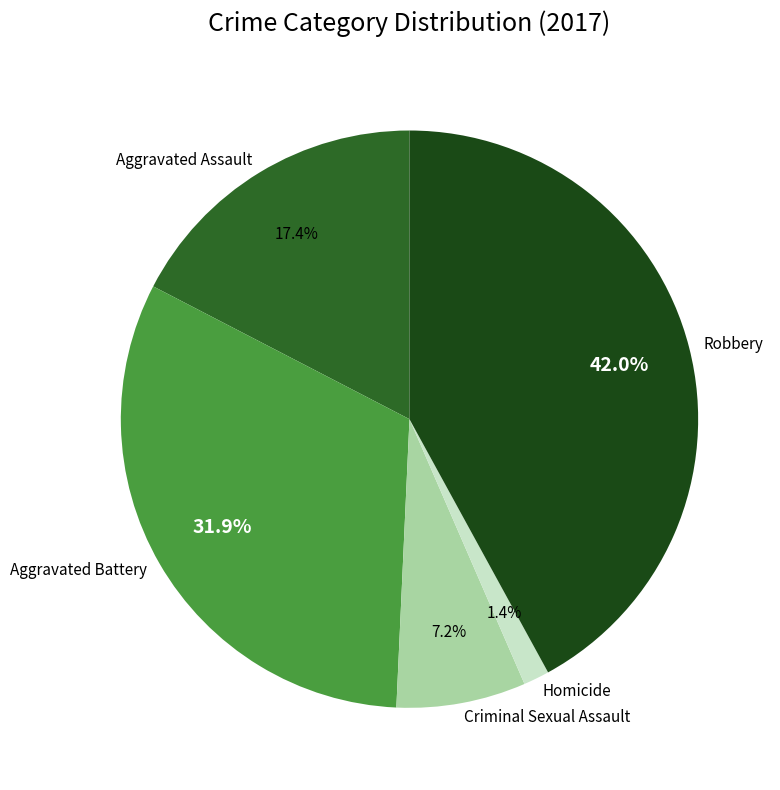

Combined, do Robbery and Homicide account for over 50%?

No